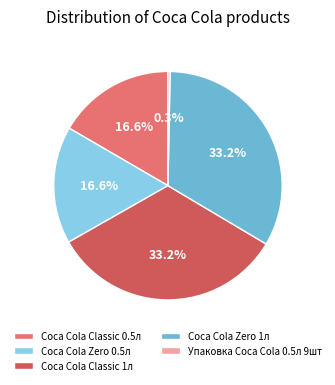

What percentage do Упаковка Coca Cola 0.5л 9шт and Coca Cola Zero 1л together represent?

33.5%